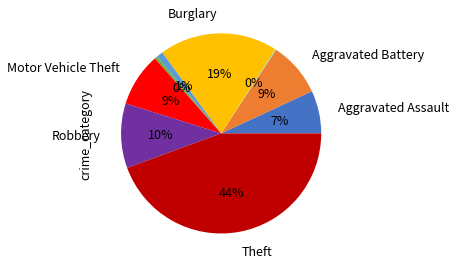

Is there any slice that represents more than half of the pie?

No